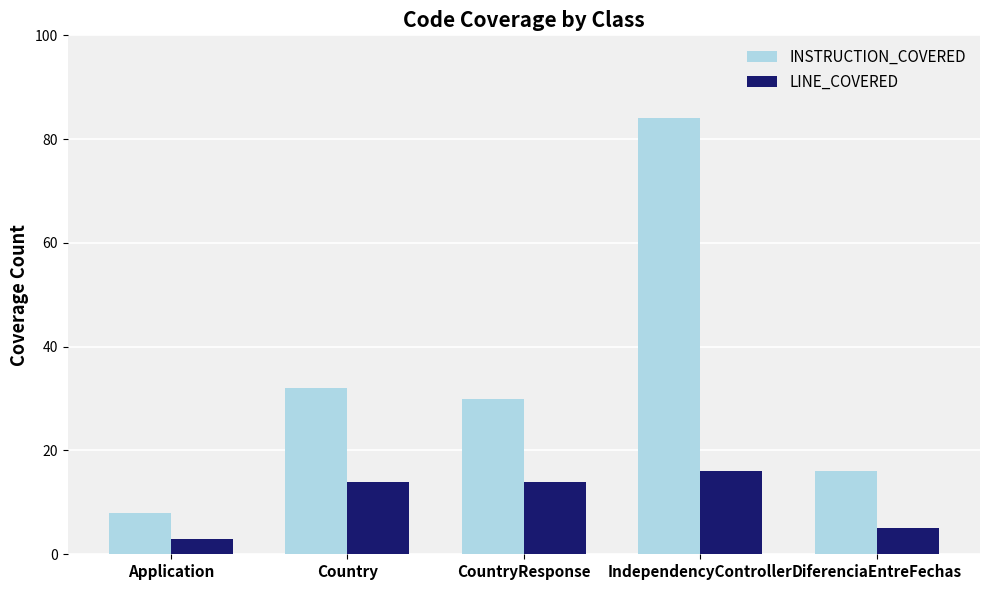

Reading left to right, what are all the values shown in this chart?

INSTRUCTION_COVERED: 8	32	30	84	16
LINE_COVERED: 3	14	14	16	5